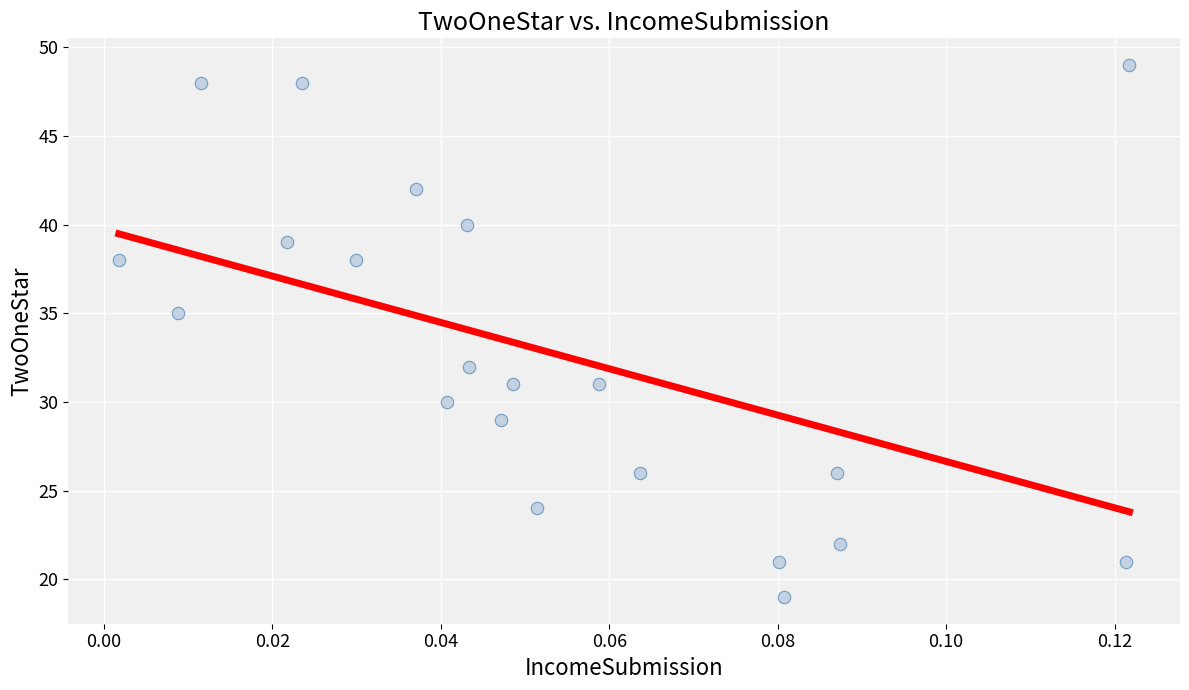

What Y value in the scatter plot is closest to 34?

35